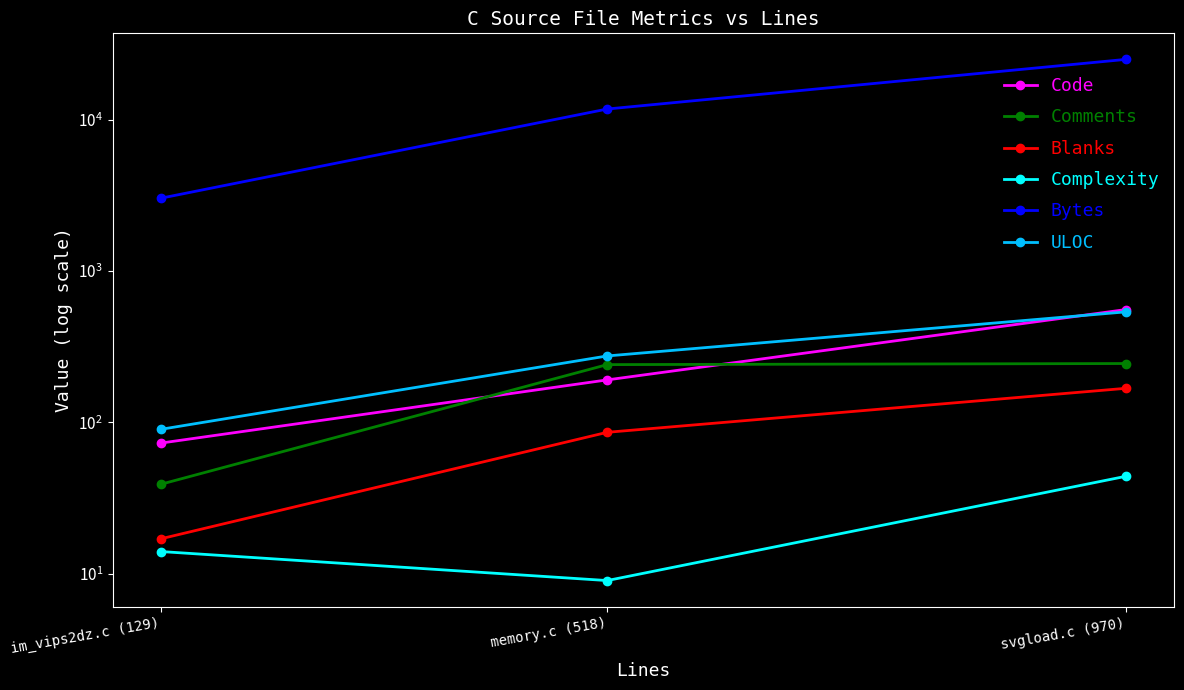

How many categories are shown in the chart?

3